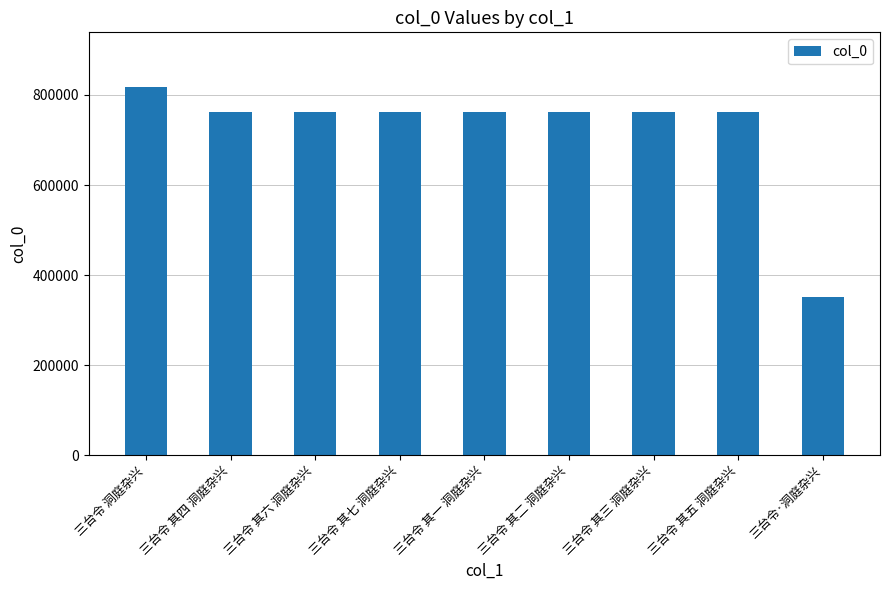

Is it true that the value at 三台令 其七 洞庭杂兴 is 1019810?

False